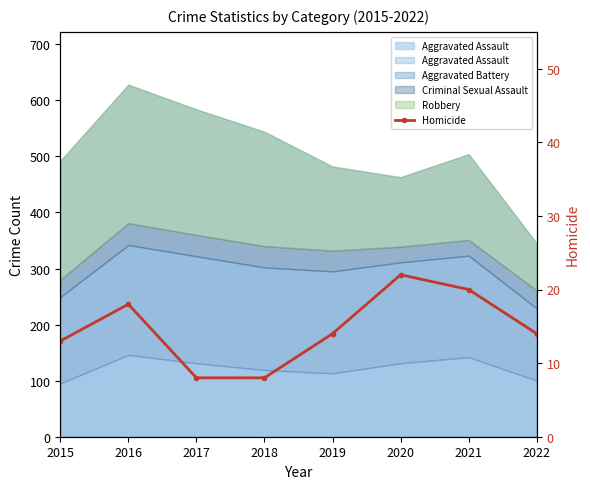

Which has a higher value, 2018 or 2015?

2015